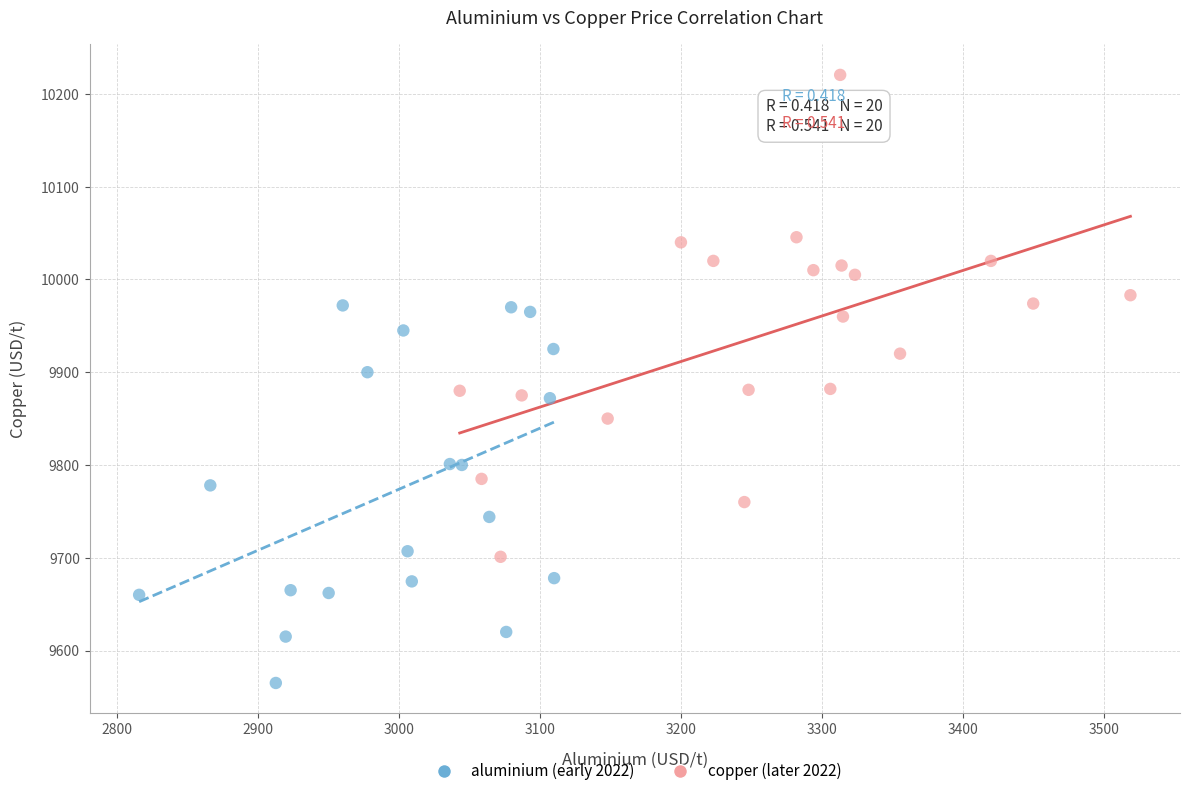

Which series has the largest Y range (max minus min)?

copper (later 2022)